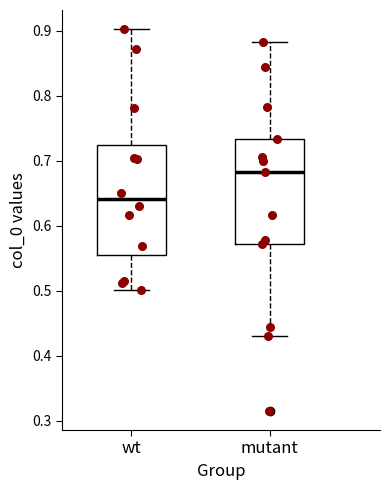

Which box's median line is the highest?

mutant